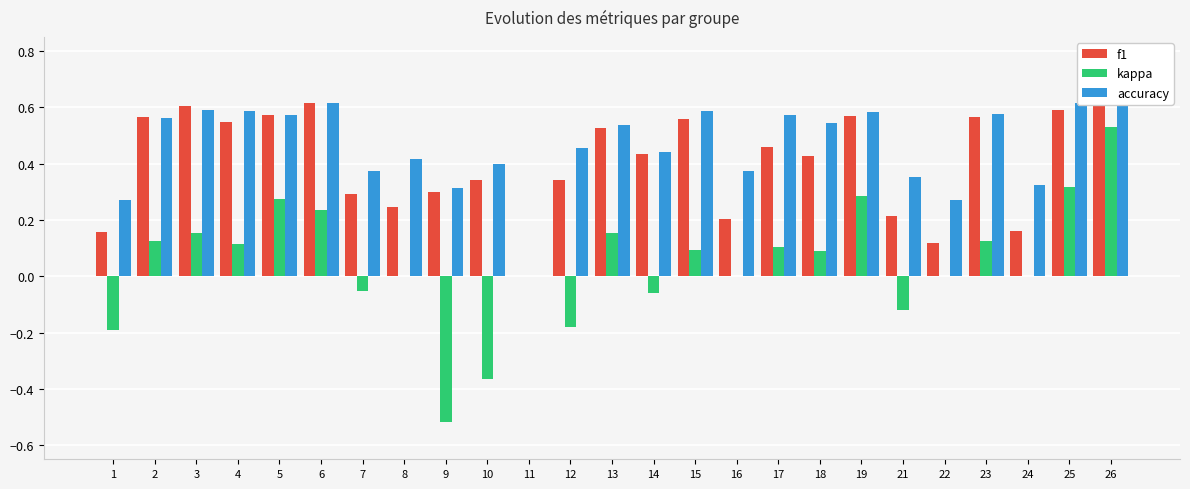

What is the sum of all accuracy values?

11.7